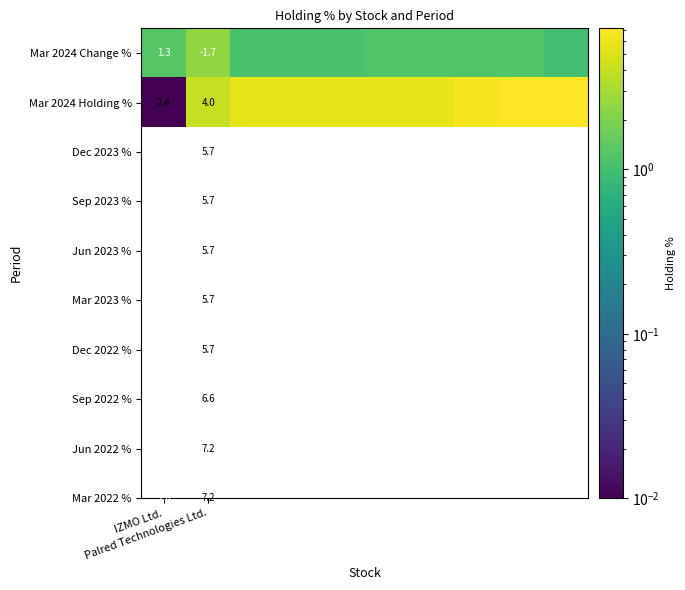

Between 4 and 6, which is larger?

6